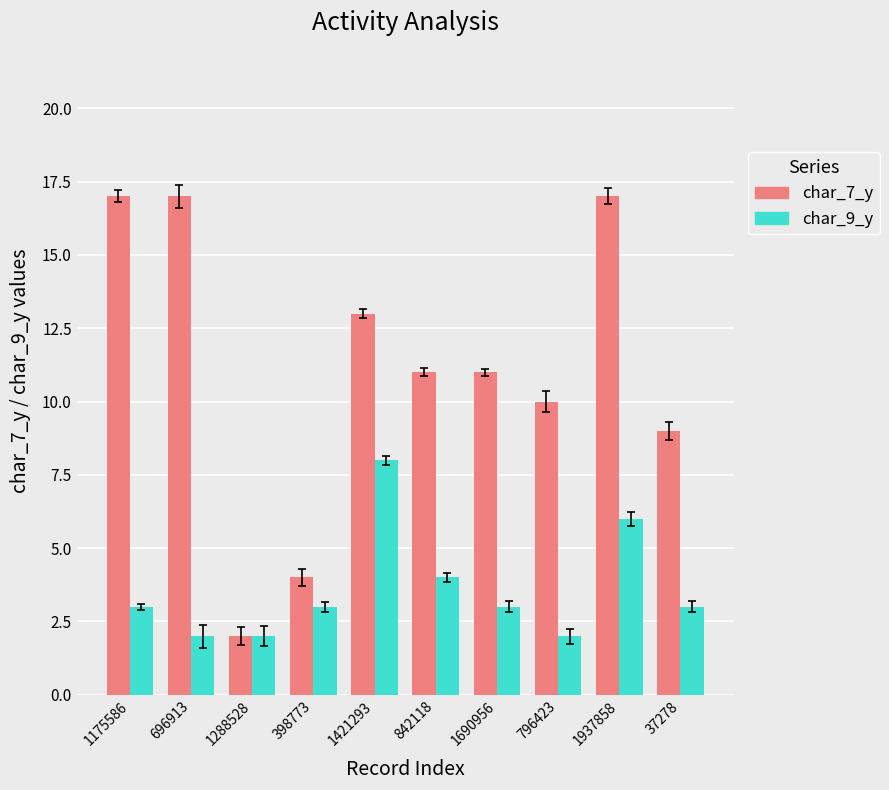

What is the difference between the highest and lowest values at 1690956?

8